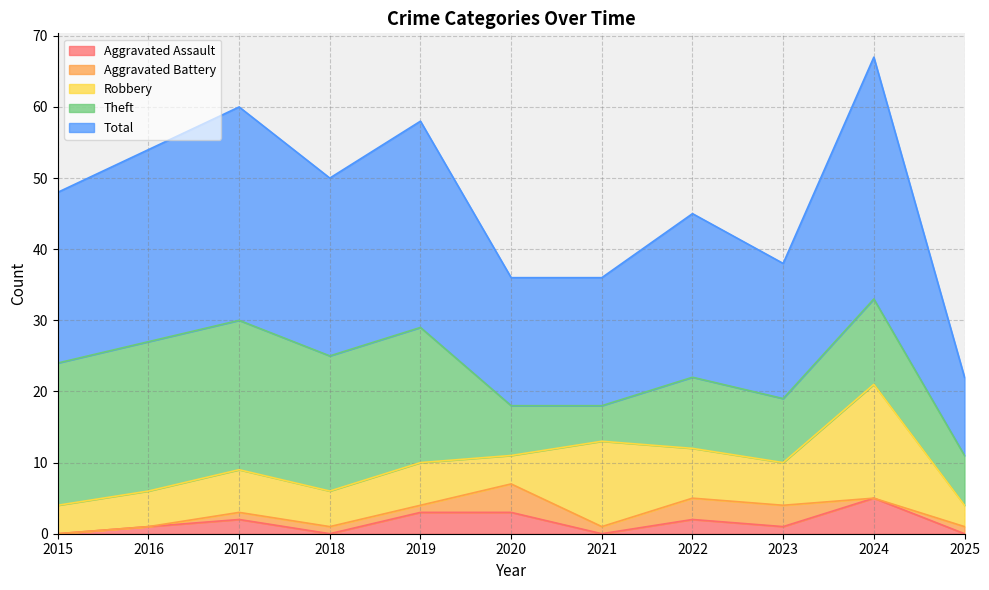

Does the chart have visible grid lines?

Yes